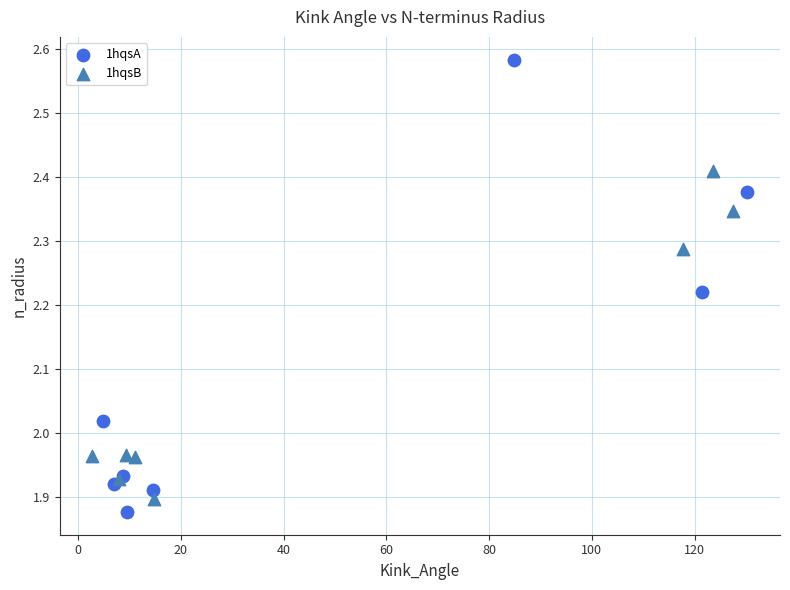

What are all the series names shown in the legend?

1hqsA, 1hqsB